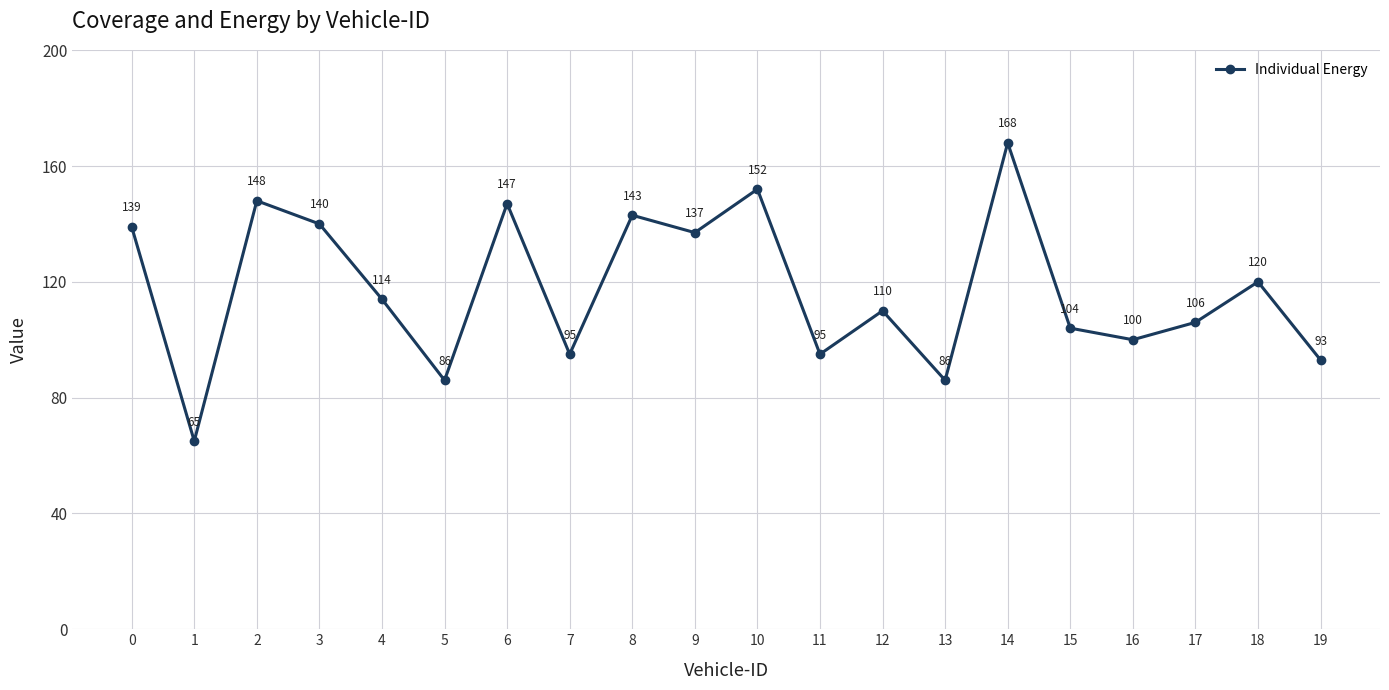

What is the value of the 5th point from the left?

114